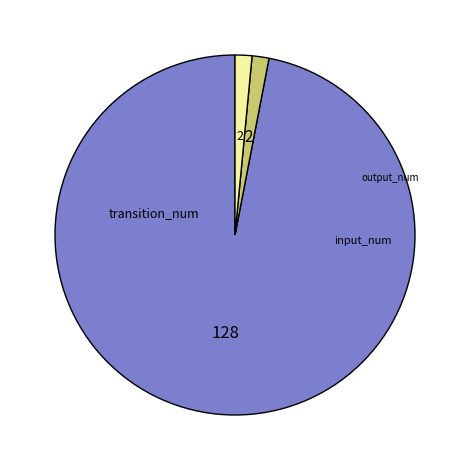

Is the sum of output_num and input_num greater than half?

No